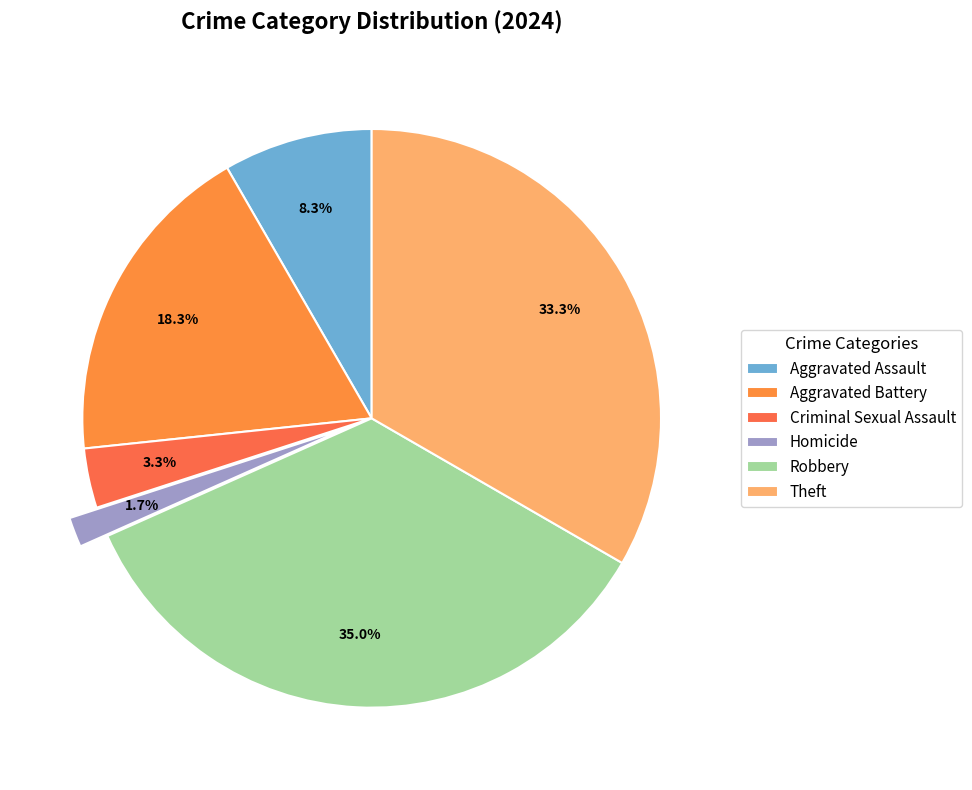

Does Homicide represent more than half of the total?

No